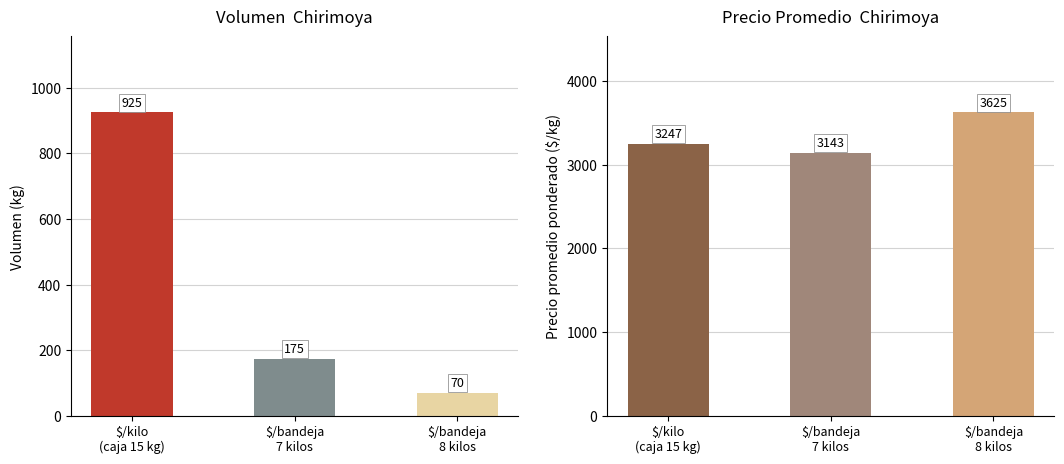

What is the minimum value shown in the chart?

70